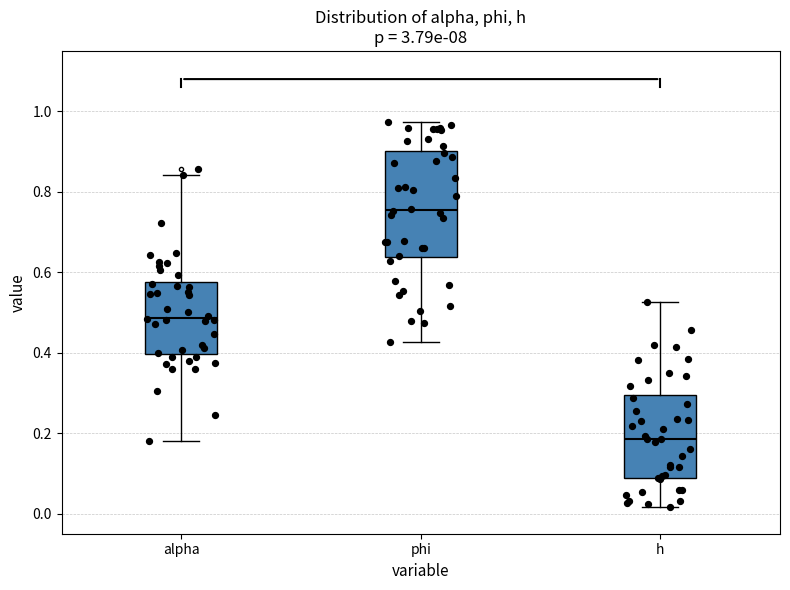

Comparing the boxes themselves (not the whiskers), which one is the tallest?

phi